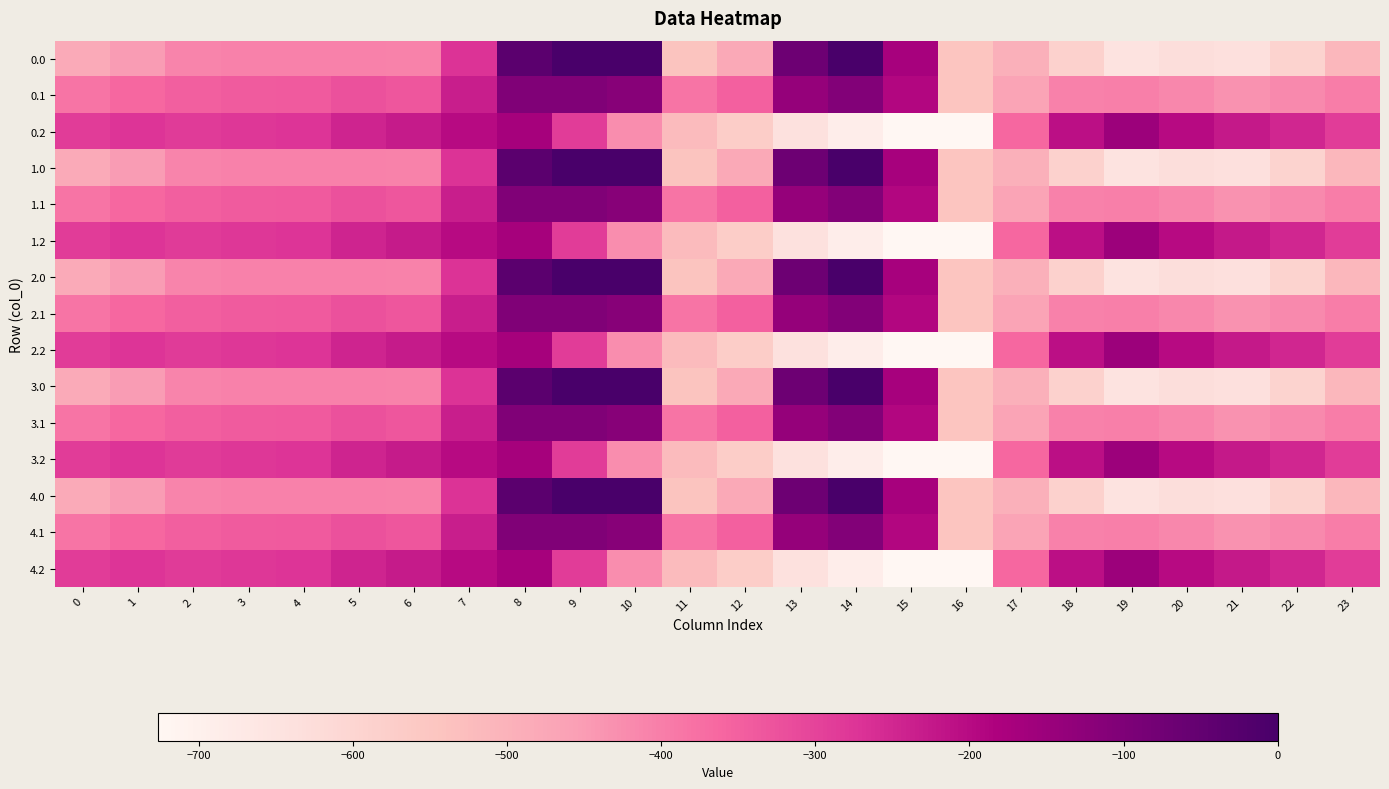

What is the difference between the highest and lowest values at 9?

288.5